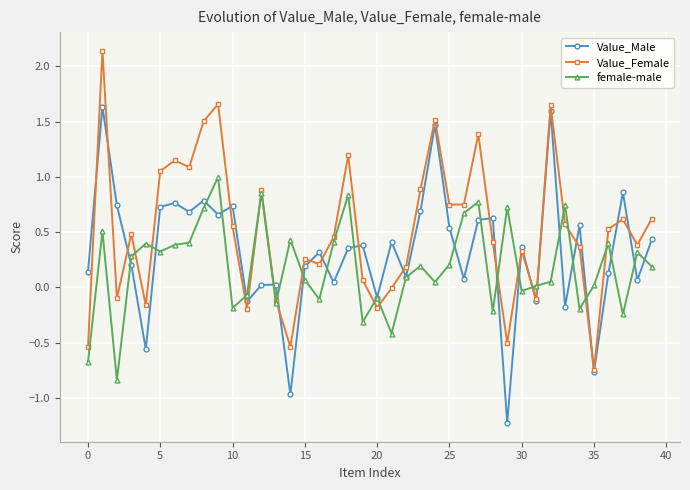

What is the minimum value shown in the chart?

-1.2